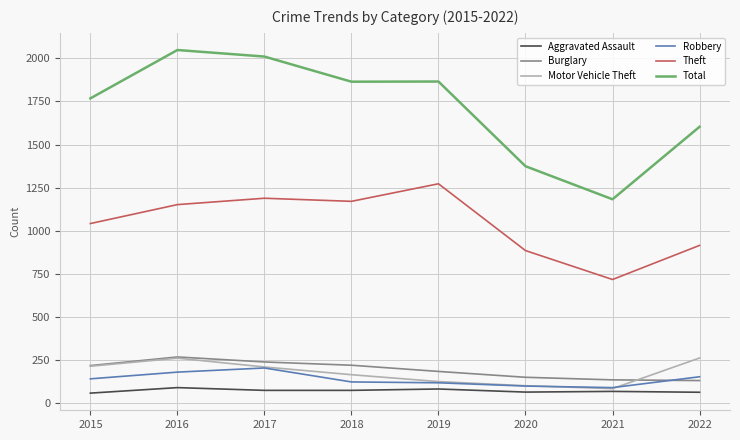

Which series changed the most between 2021 and 2022?

Total